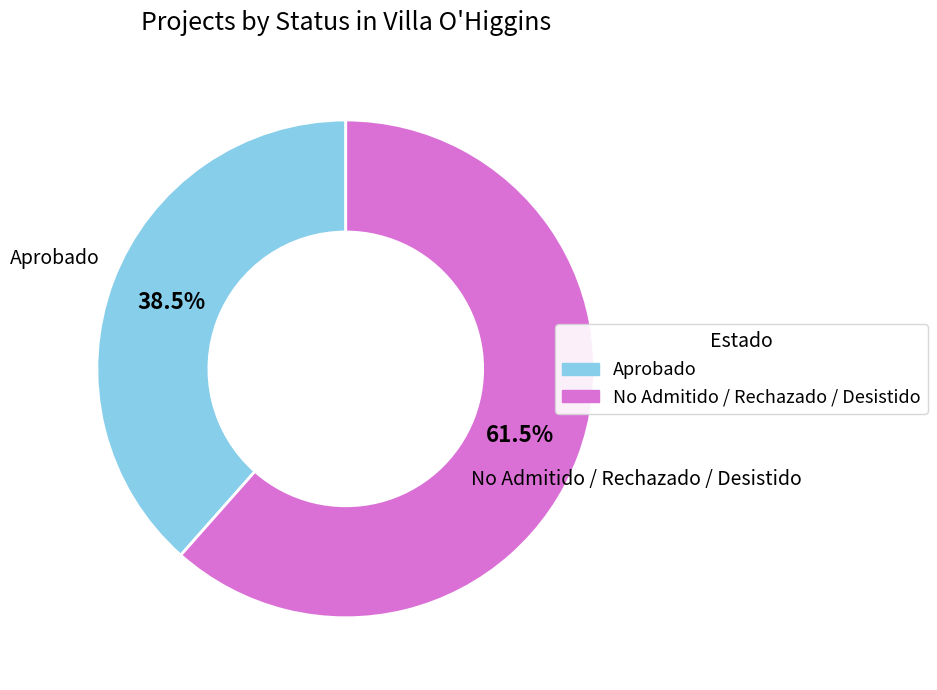

Approximately how many times larger is the value at No Admitido / Rechazado / Desistido compared to Aprobado?

1.6